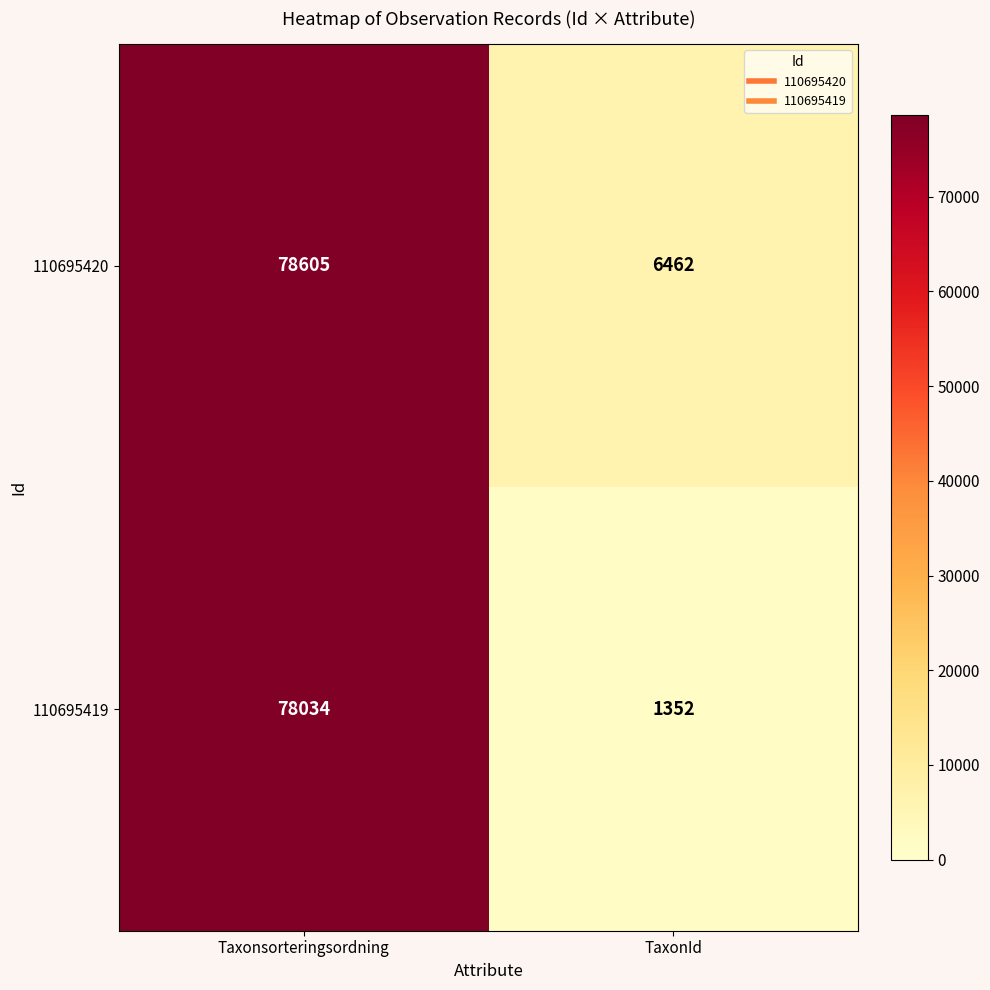

Which series changed the most between Taxonsorteringsordning and TaxonId?

110695419